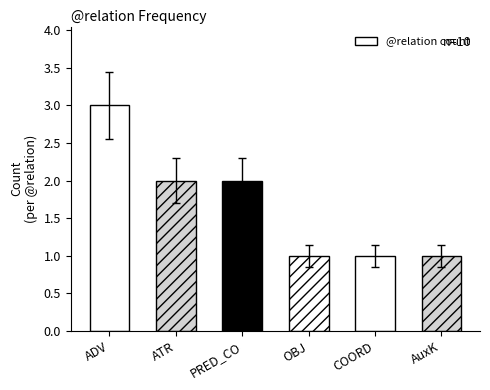

What is the difference between the maximum and minimum values?

2